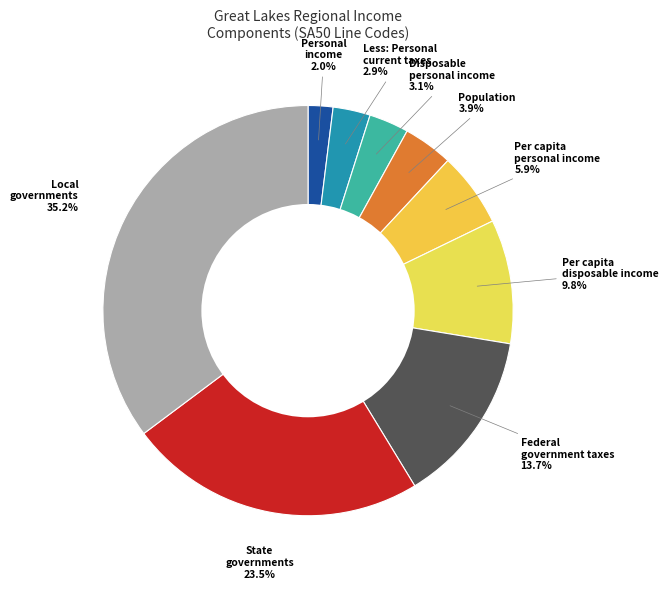

What is the largest slice in the pie chart?

Local governments